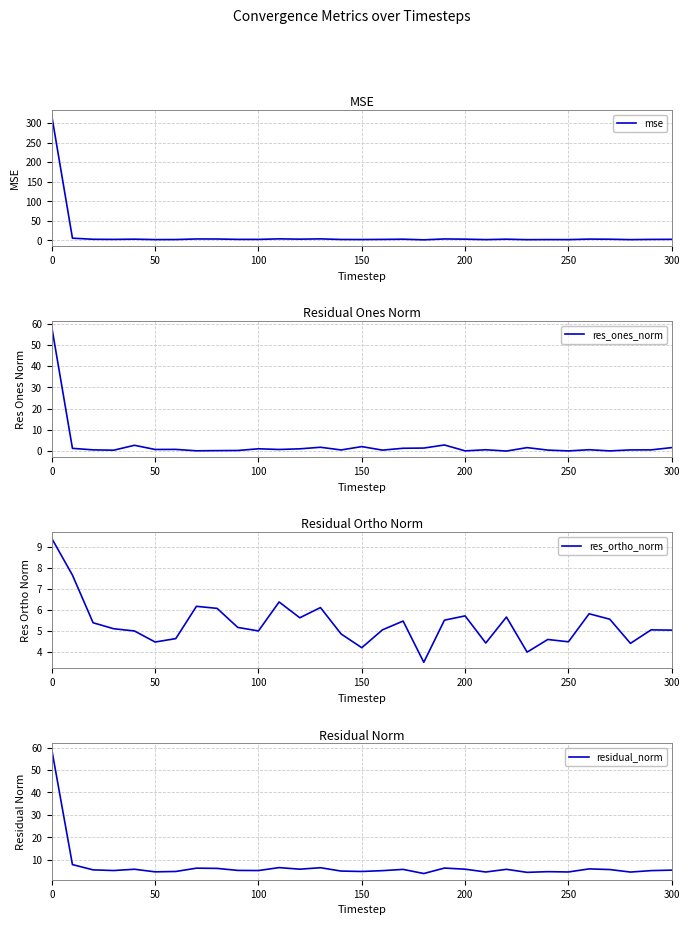

At which category does res_ortho_norm reach its first local valley?

50